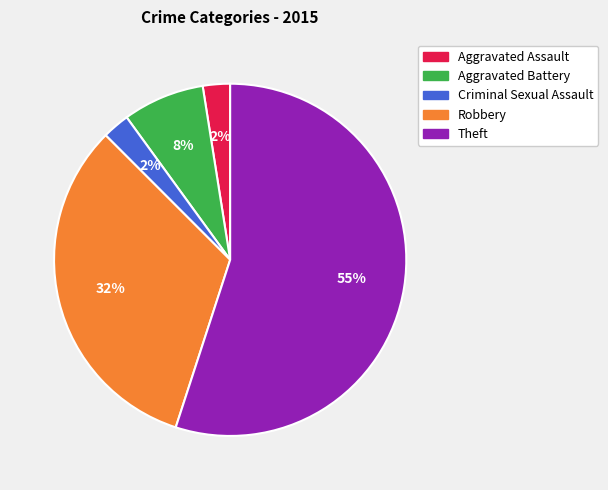

To the nearest percent, what is the average slice percentage?

20%